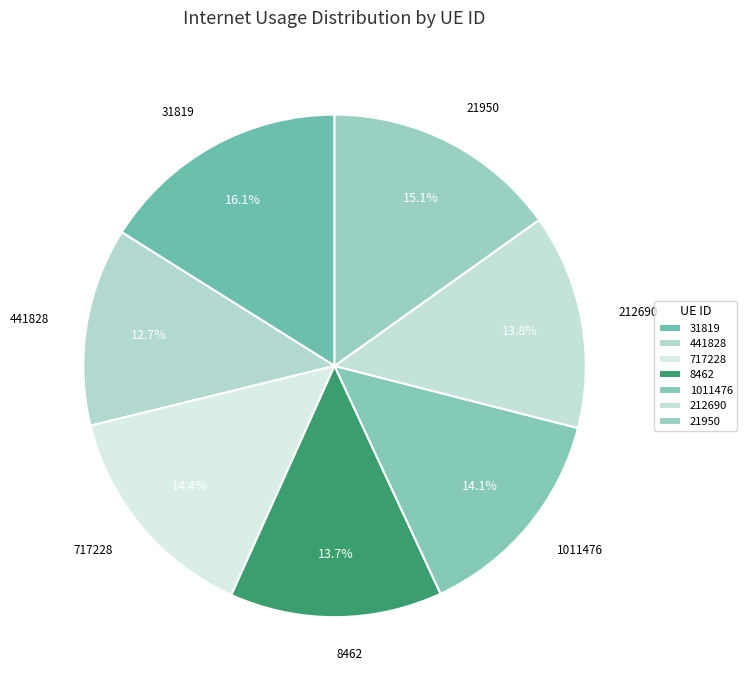

How many segments does this pie chart have?

7